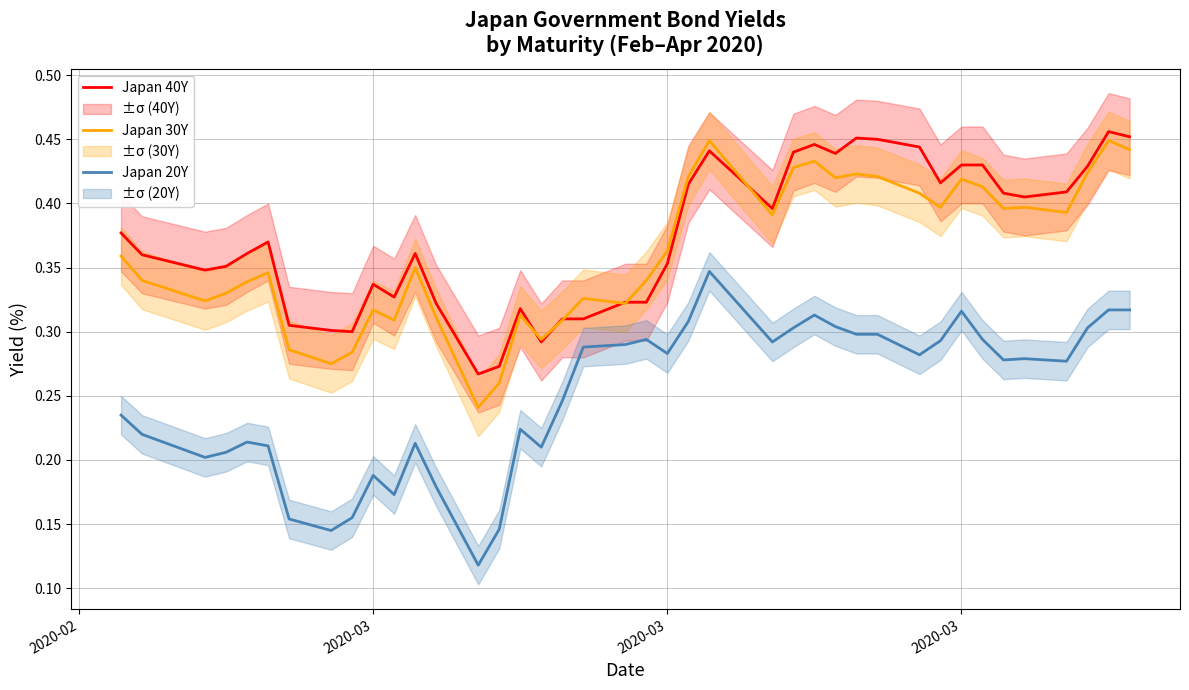

True or false: Japan 30Y has more than 2 interior local peaks.

True